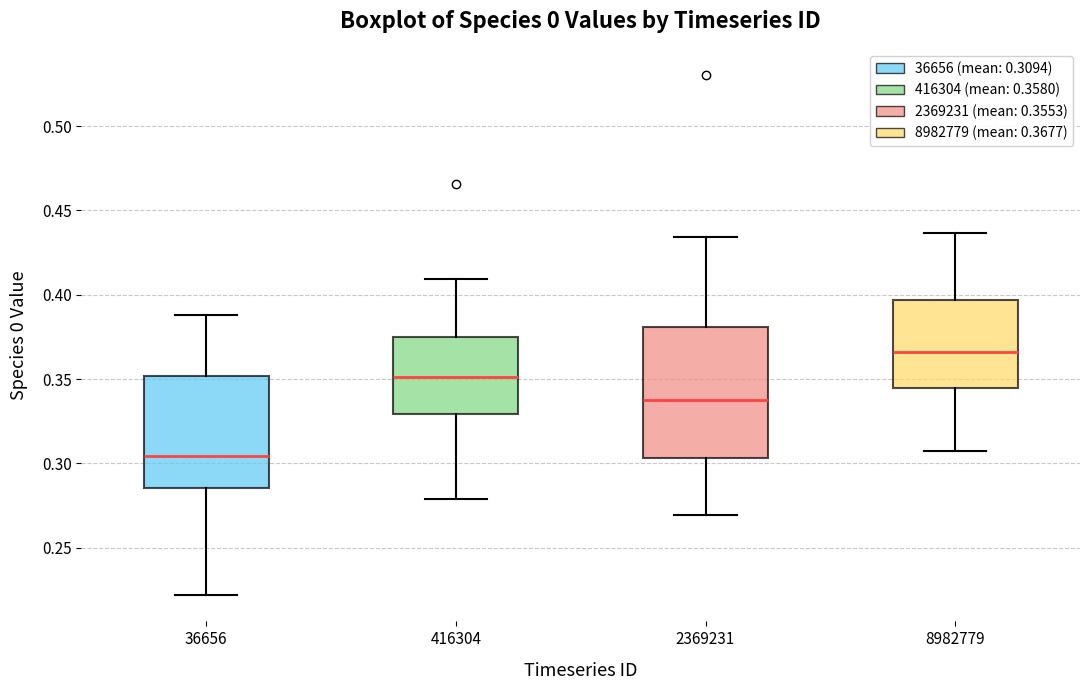

Reading left to right, read every box against the y-axis: the position of its median line, the range the box covers, and the ends of its whiskers. The values are not printed on the chart, so give them approximately, as read against the axis.

36656: median 0.305, box 0.285 to 0.350, whiskers 0.220 to 0.390
416304: median 0.350, box 0.330 to 0.375, whiskers 0.280 to 0.410
2369231: median 0.340, box 0.305 to 0.380, whiskers 0.270 to 0.435
8982779: median 0.365, box 0.345 to 0.395, whiskers 0.305 to 0.435